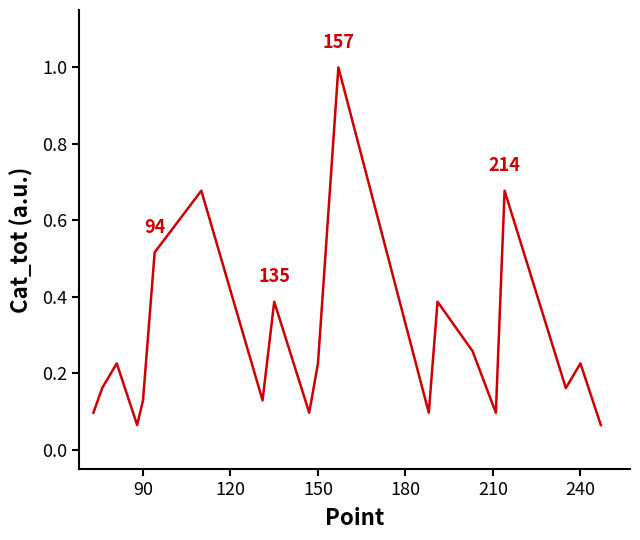

How many categories are shown in the chart?

20